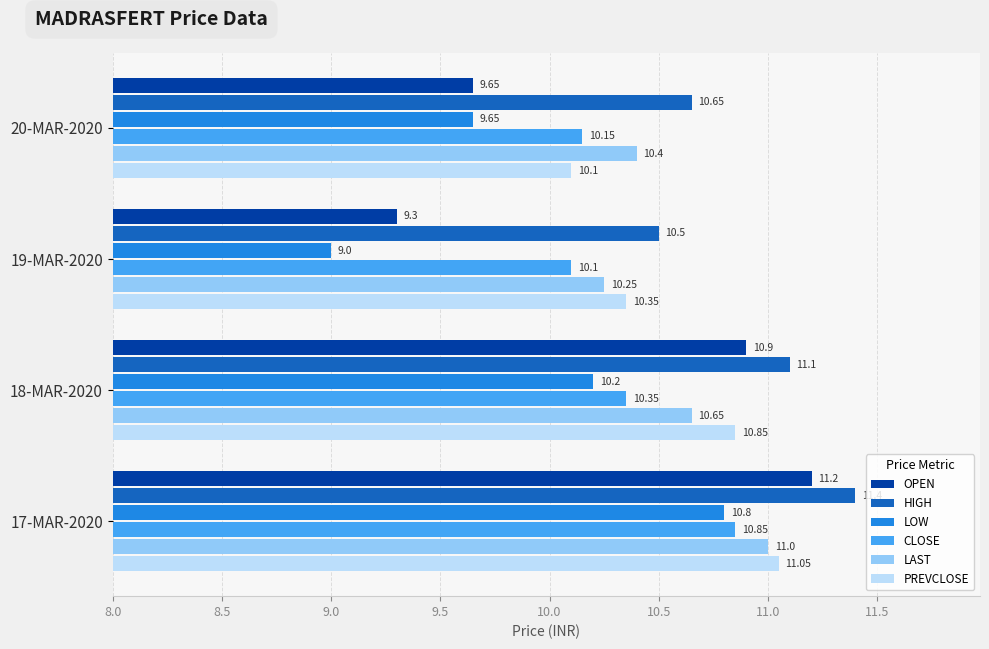

What is the difference between the second highest and minimum values in the HIGH series?

0.6